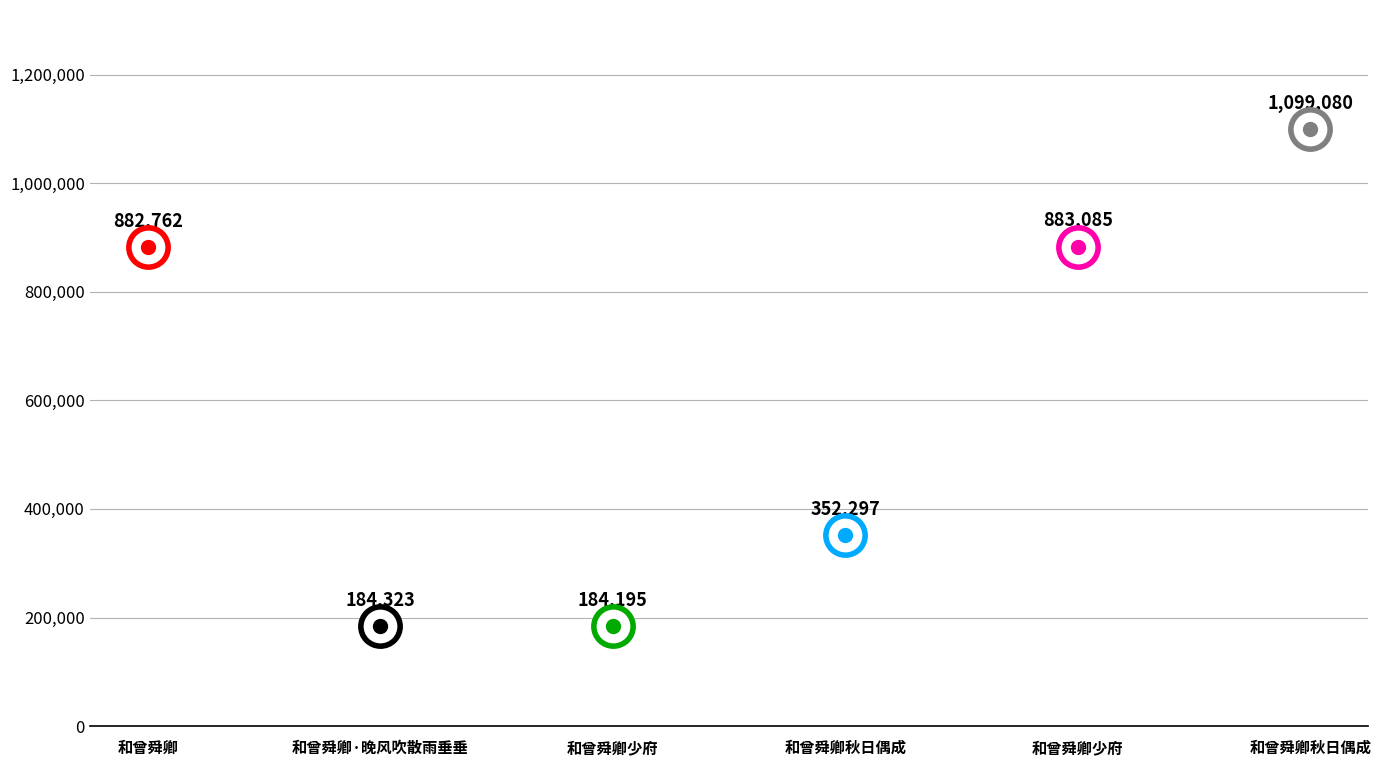

What is the change in value from 和曾舜卿秋日偶成 to 和曾舜卿少府?

+530788